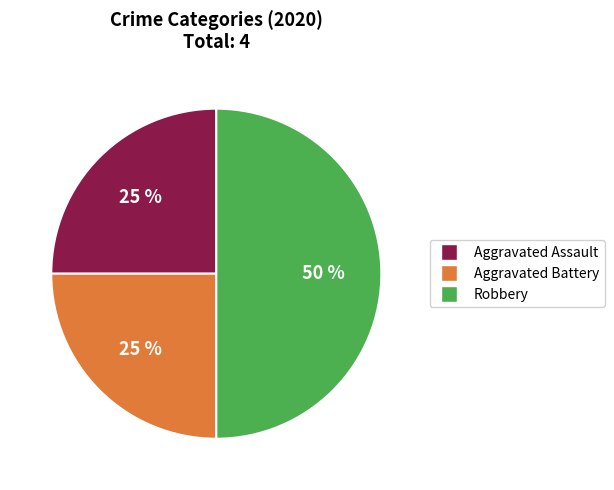

Is it true that Aggravated Battery is 25% of the pie?

True